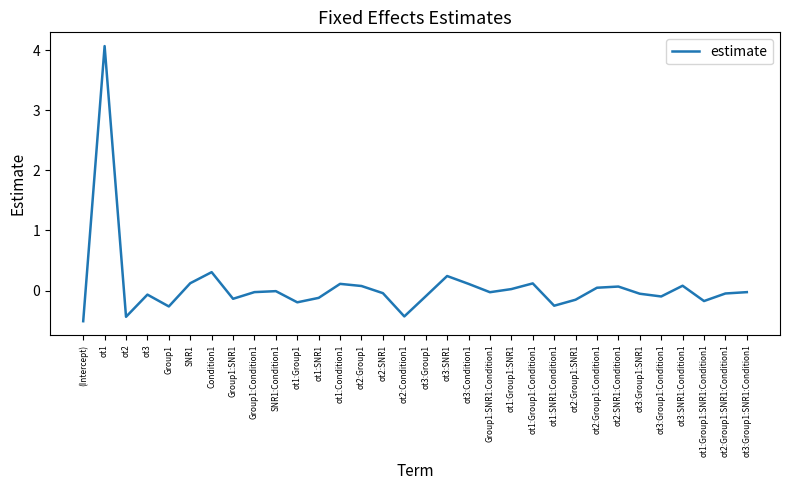

What is the maximum value shown in the chart?

4.1